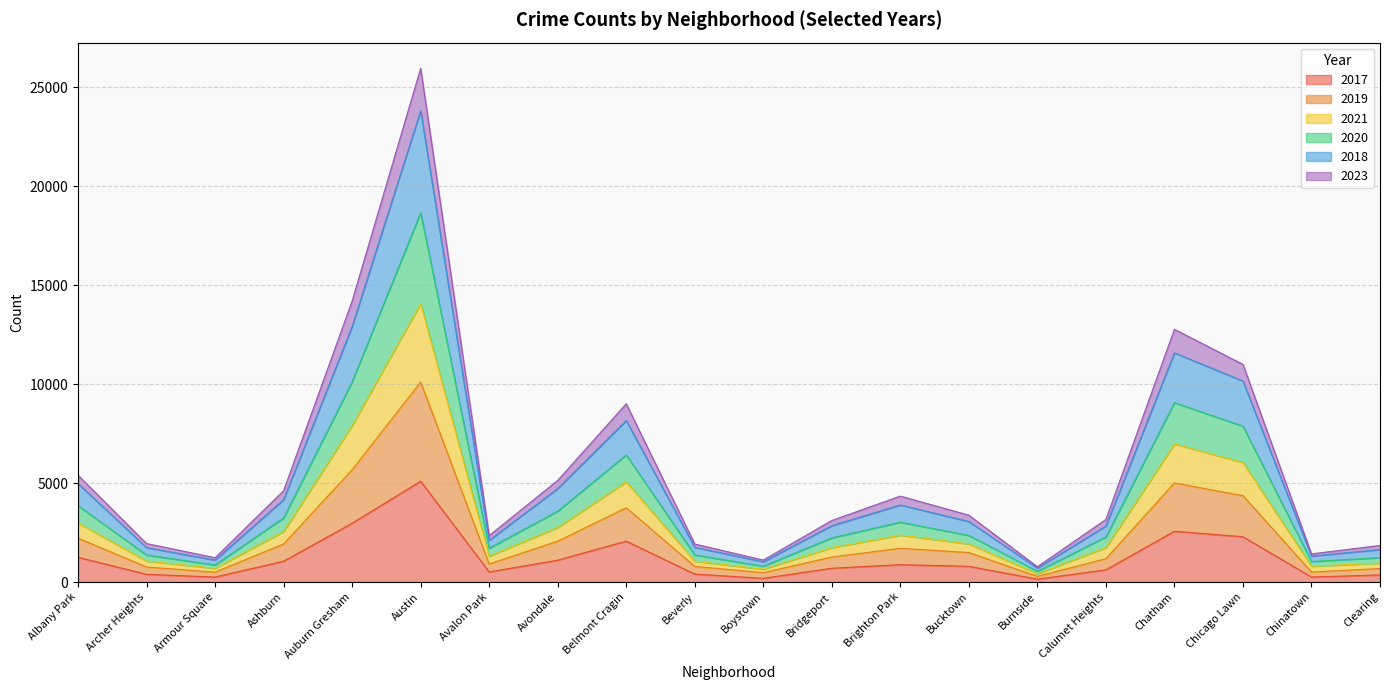

Is it true that 2017 equals 2123 at Albany Park?

False